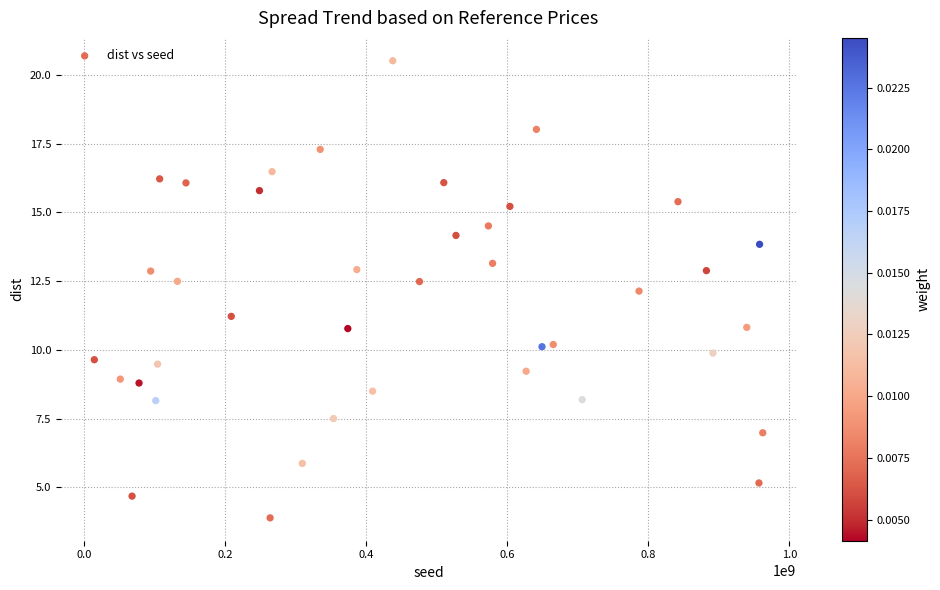

What is the range of X values (max minus min)?

947732115.0